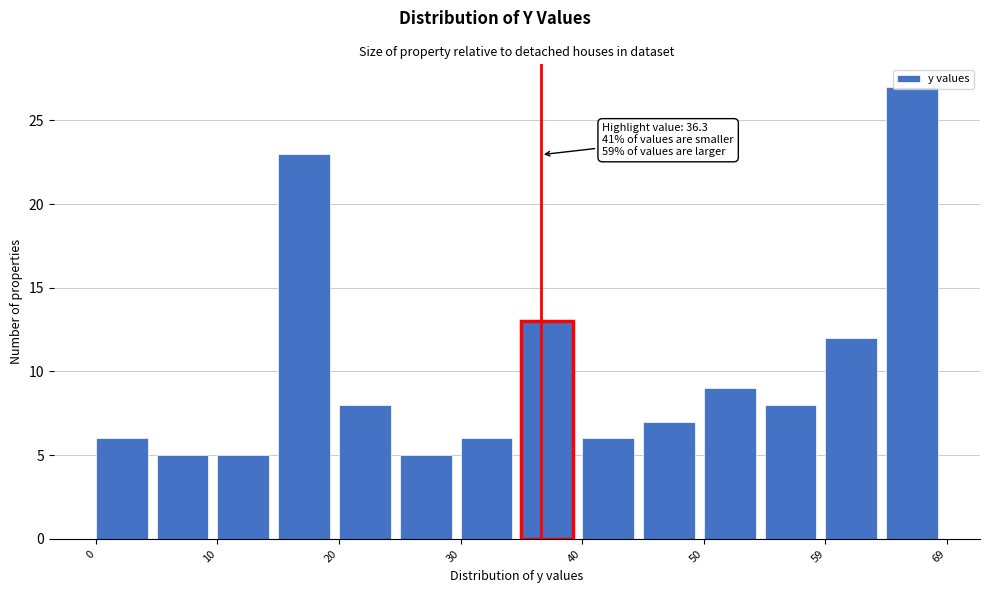

Which range on the x-axis has the tallest bar?

64 to 69